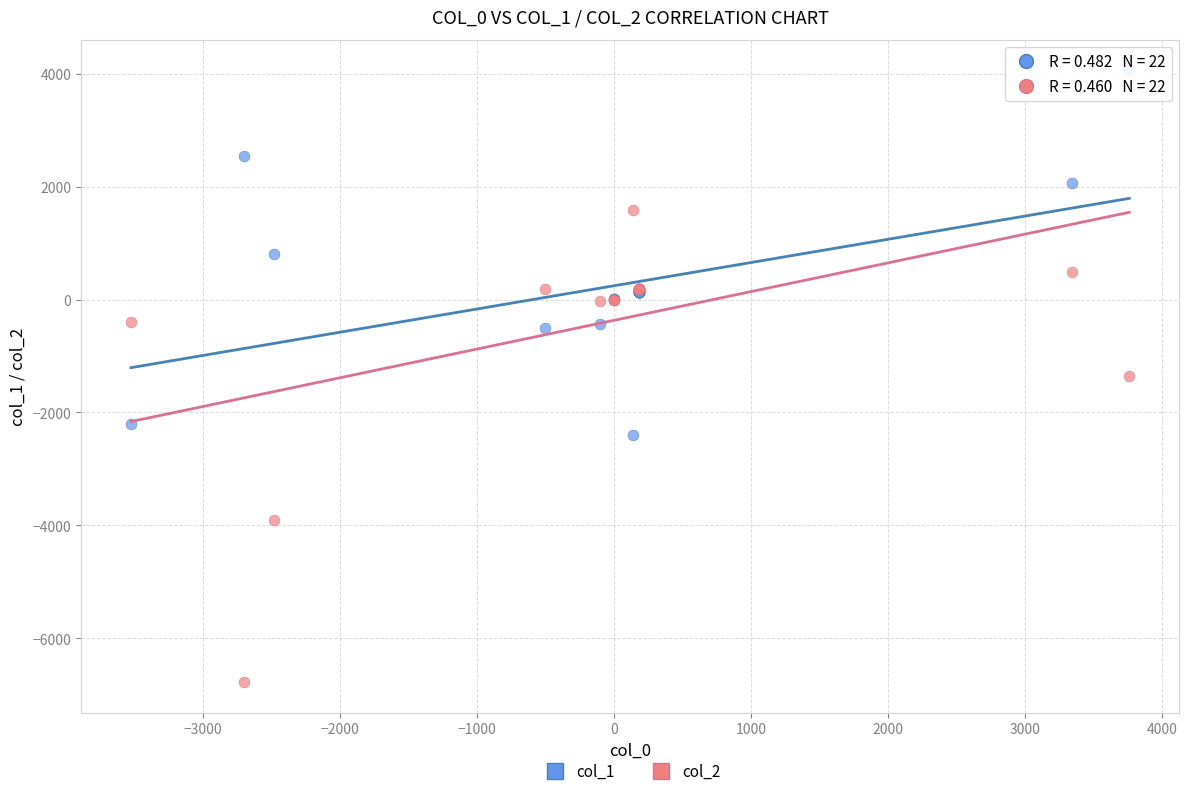

Which series has the largest Y range (max minus min)?

col_2